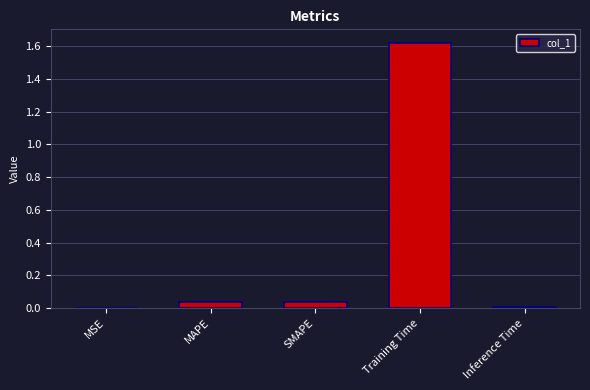

What is the sum of all values?

1.7